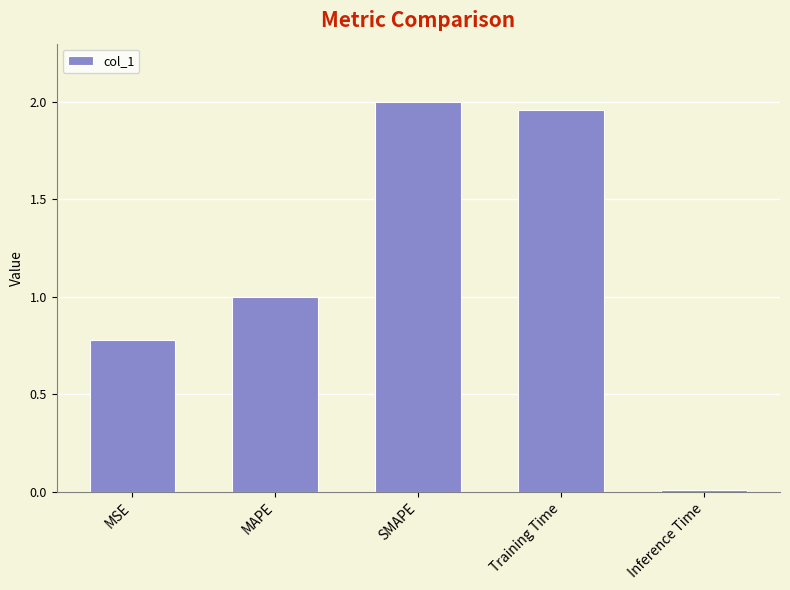

List the labels in order of value, smallest first.

Inference Time, MSE, MAPE, Training Time, SMAPE